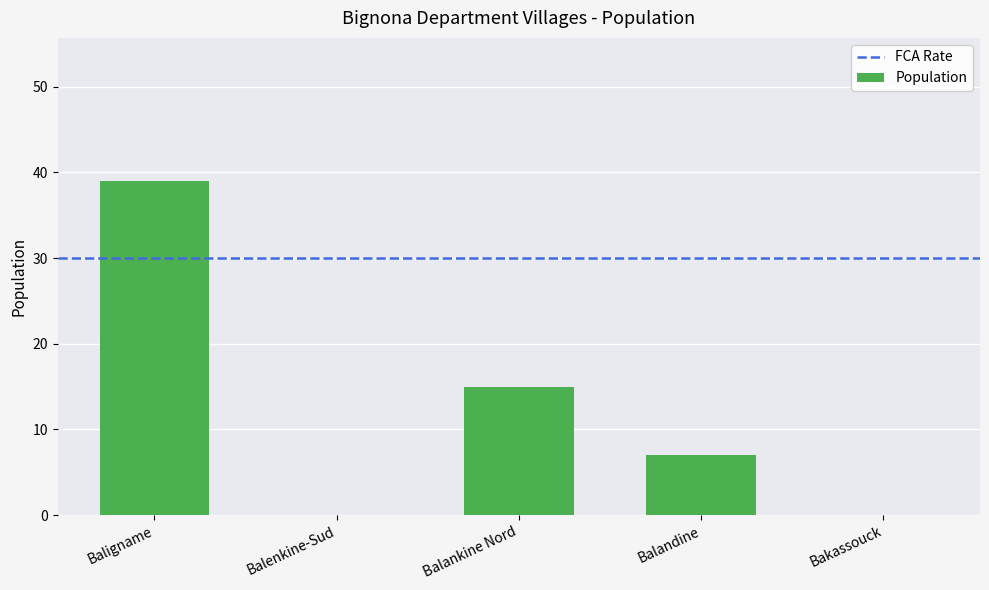

Read the value at Balankine Nord.

15